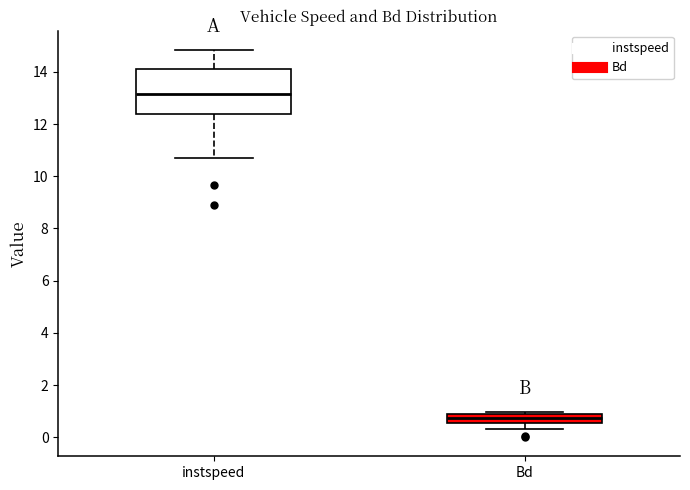

Reading left to right, read every box against the y-axis: the position of its median line, the range the box covers, and the ends of its whiskers. The values are not printed on the chart, so give them approximately, as read against the axis.

instspeed: median 13.2, box 12.4 to 14.2, whiskers 10.8 to 14.8
Bd: median 0.8 (inside the box), box 0.6 to 0.8, whiskers 0.4 to 1.0